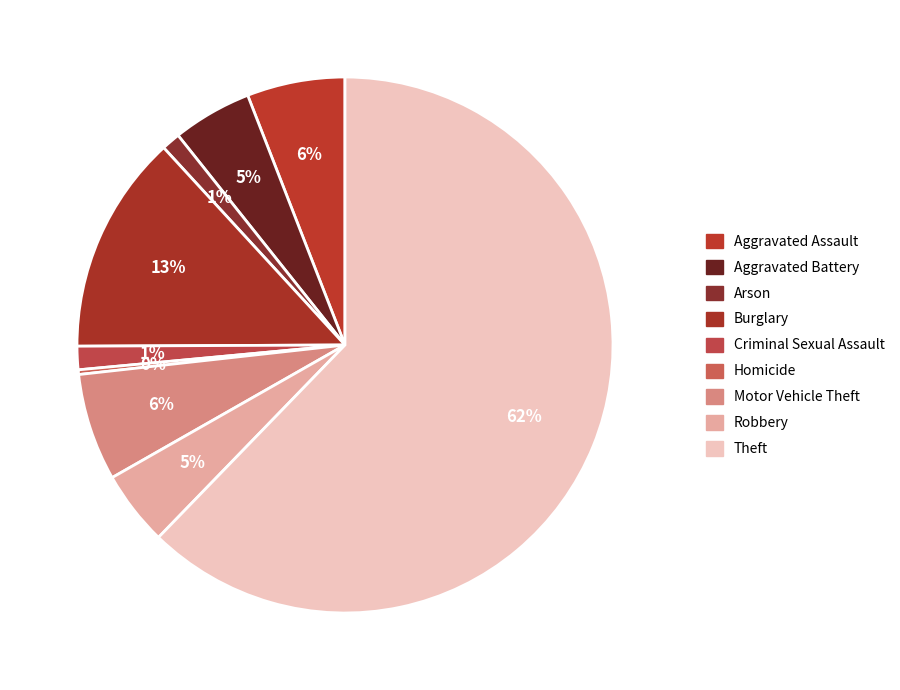

Is there a majority slice in this chart?

Yes